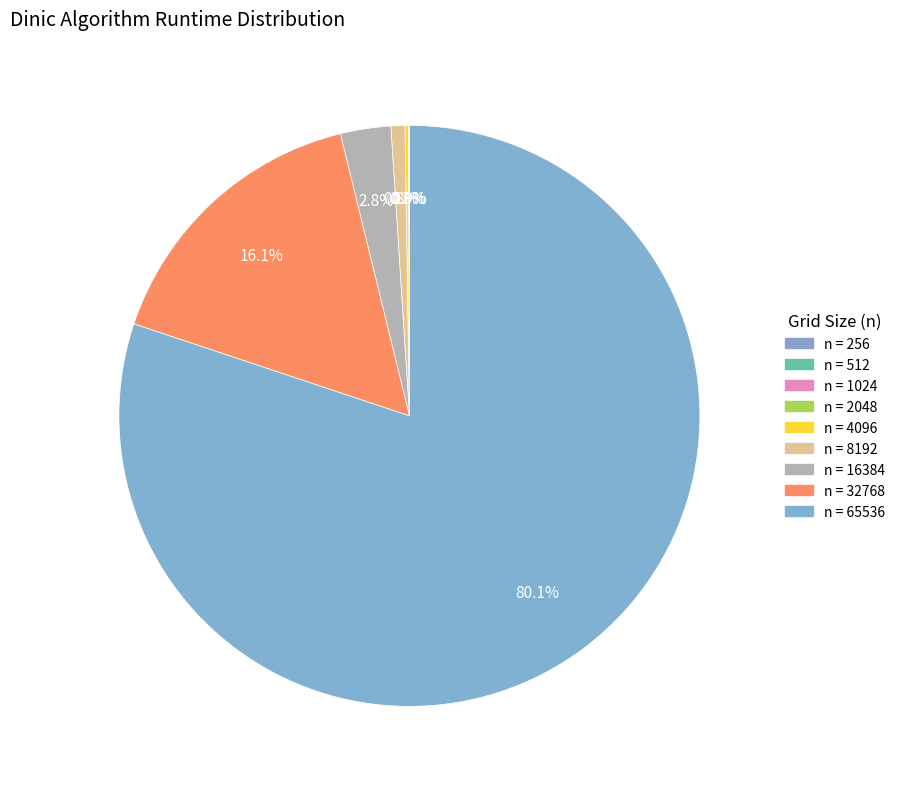

Does any single category account for the majority?

Yes